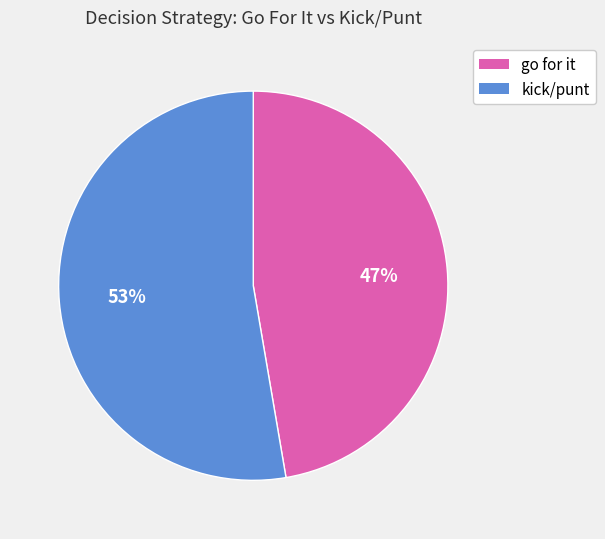

The kick/punt slice represents 53% of the pie. True or false?

True